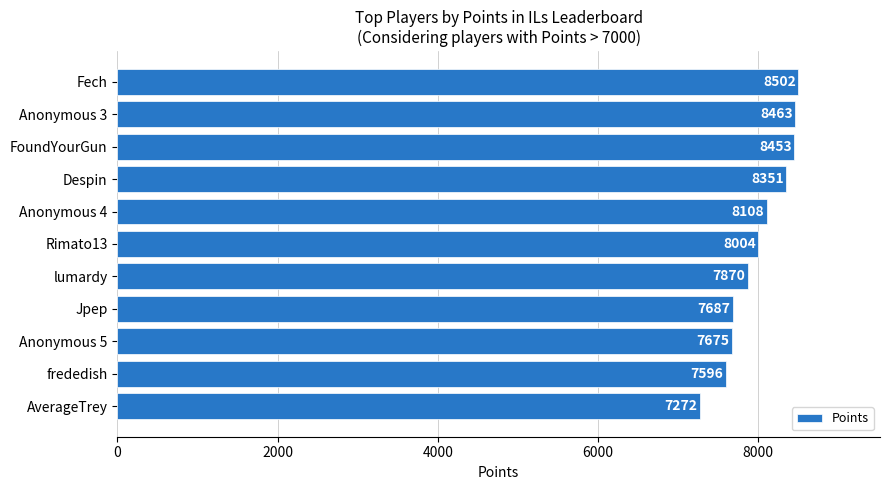

Reading bottom to top, transcribe all the data shown in this chart.

AverageTrey=7272	frededish=7596	Anonymous 5=7675	Jpep=7687	lumardy=7870	Rimato13=8004	Anonymous 4=8108	Despin=8351	FoundYourGun=8453	Anonymous 3=8463	Fech=8502